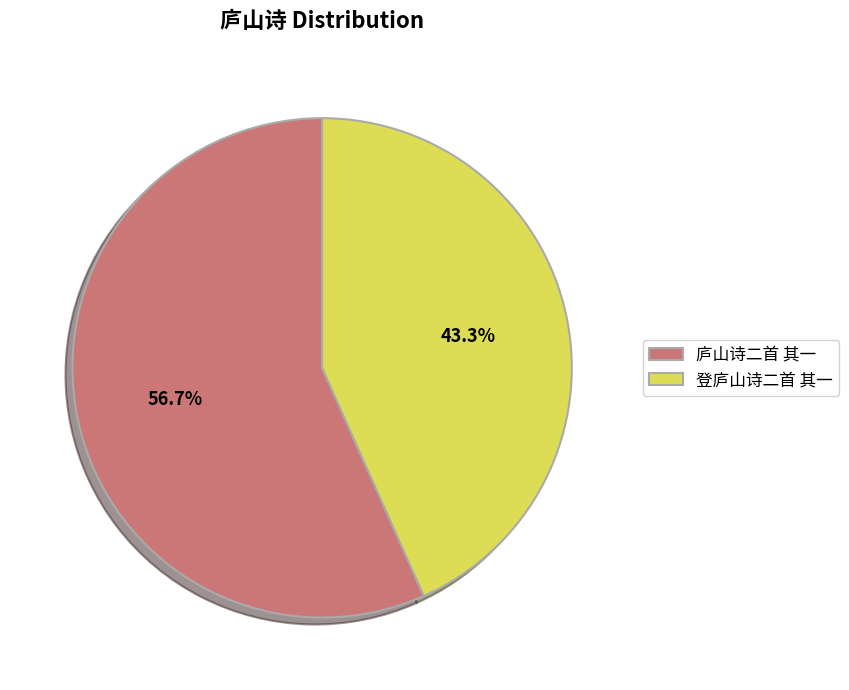

What percentage is NOT represented by 登庐山诗二首 其一?

56.7%